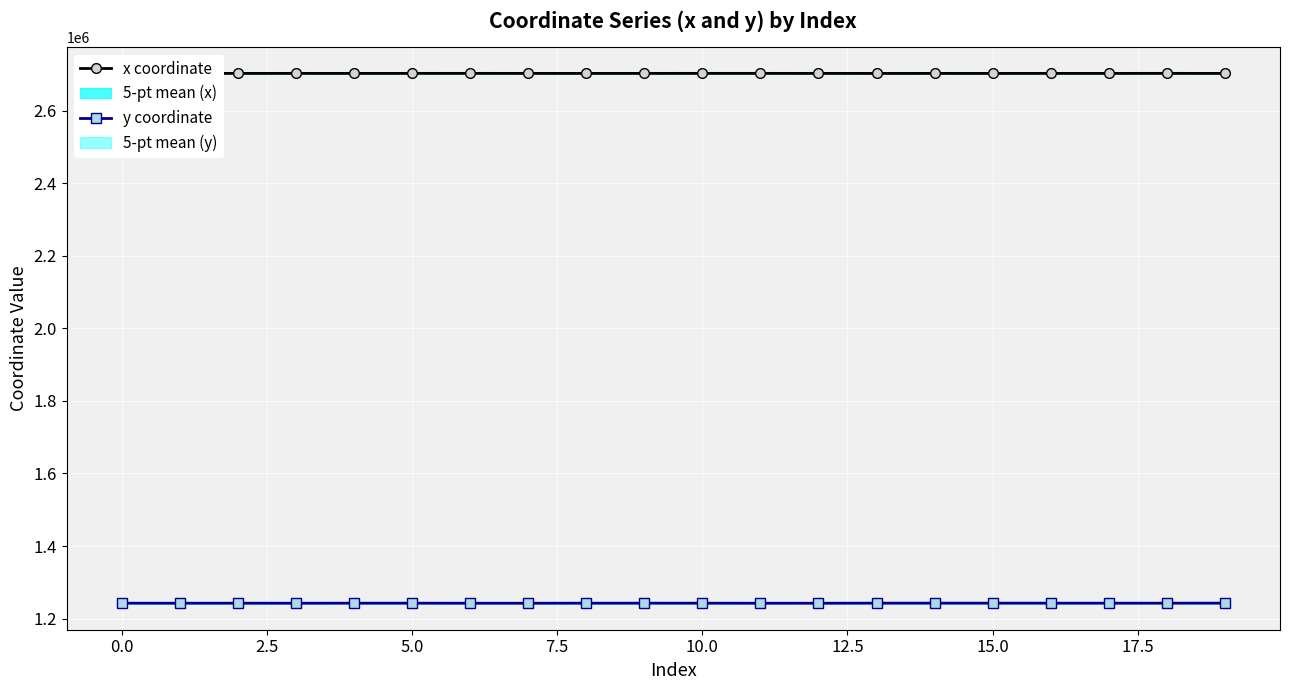

How many data points in x coordinate are above 2702505?

10